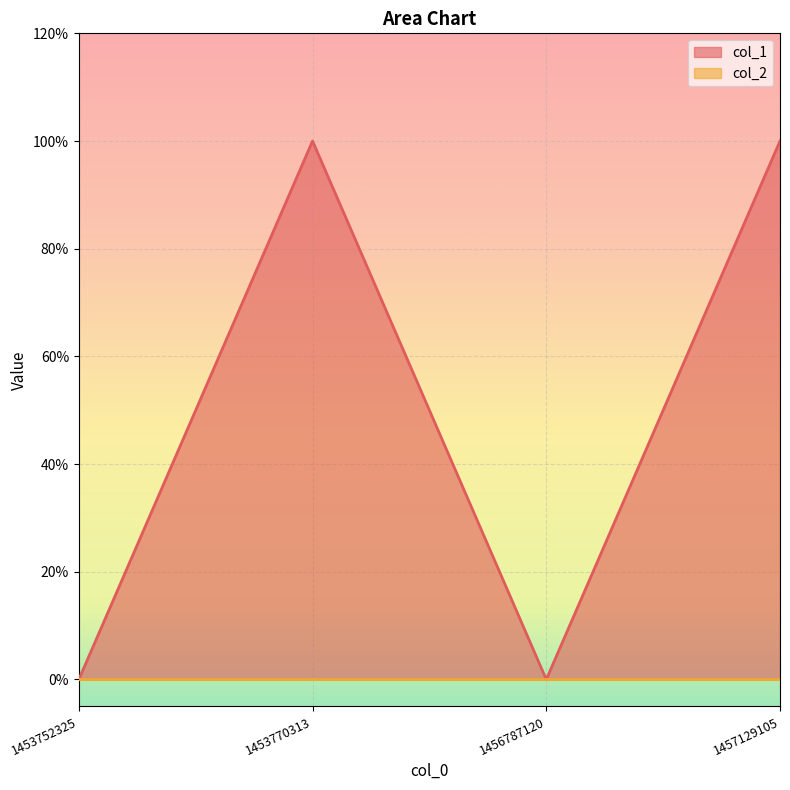

Rank the categories by value from highest to lowest.

1453770313, 1457129105, 1453752325, 1456787120